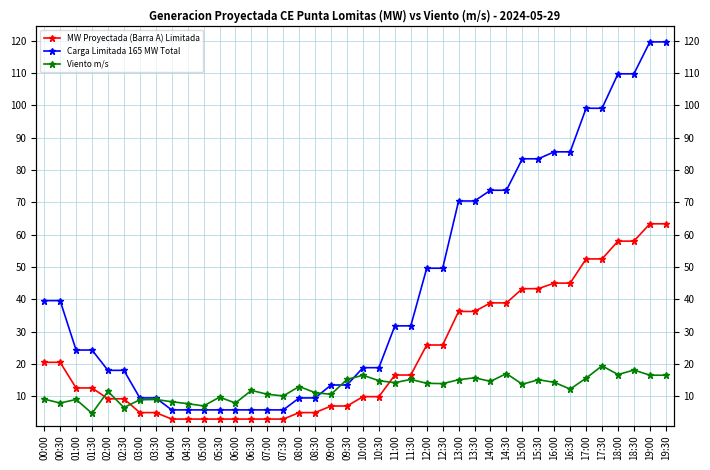

What is the label of the 28th point from the right?

06:00